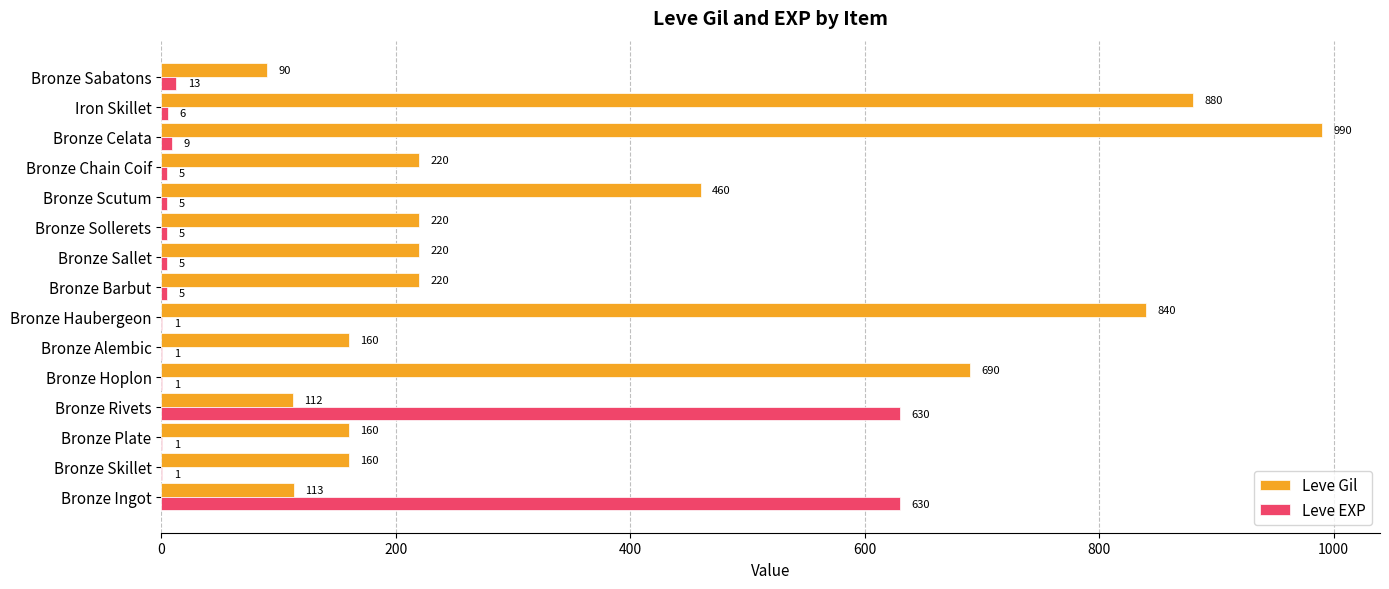

What is the highest value of the Leve EXP series?

630